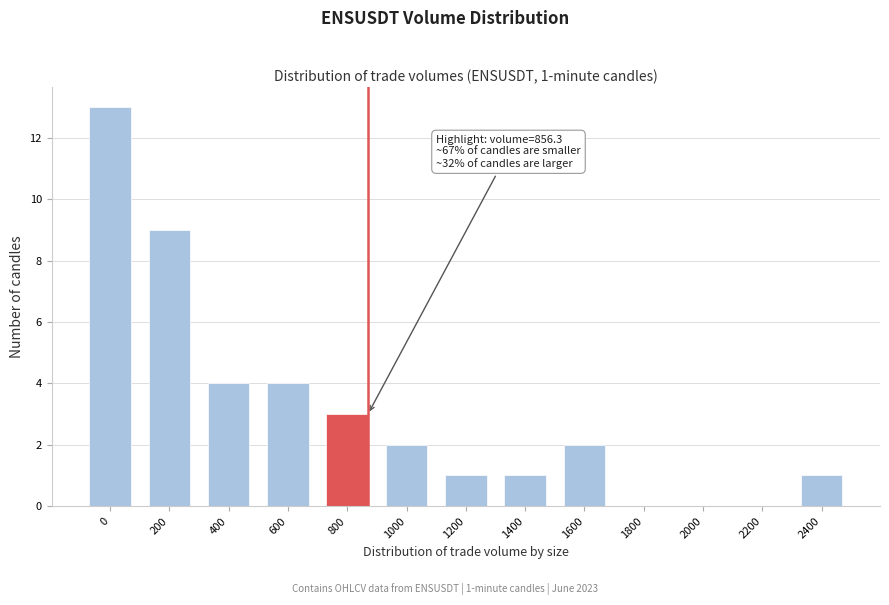

Reading right to left, list all the values displayed in this chart.

2400=1	2200=0	2000=0	1800=0	1600=2	1400=1	1200=1	1000=2	800=3	600=4	400=4	200=9	0=13